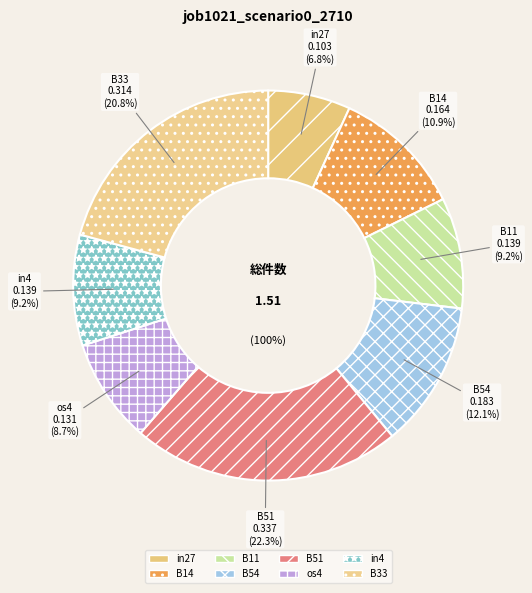

Rank the categories by value from highest to lowest.

B51, B33, B54, B14, B11, in4, os4, in27